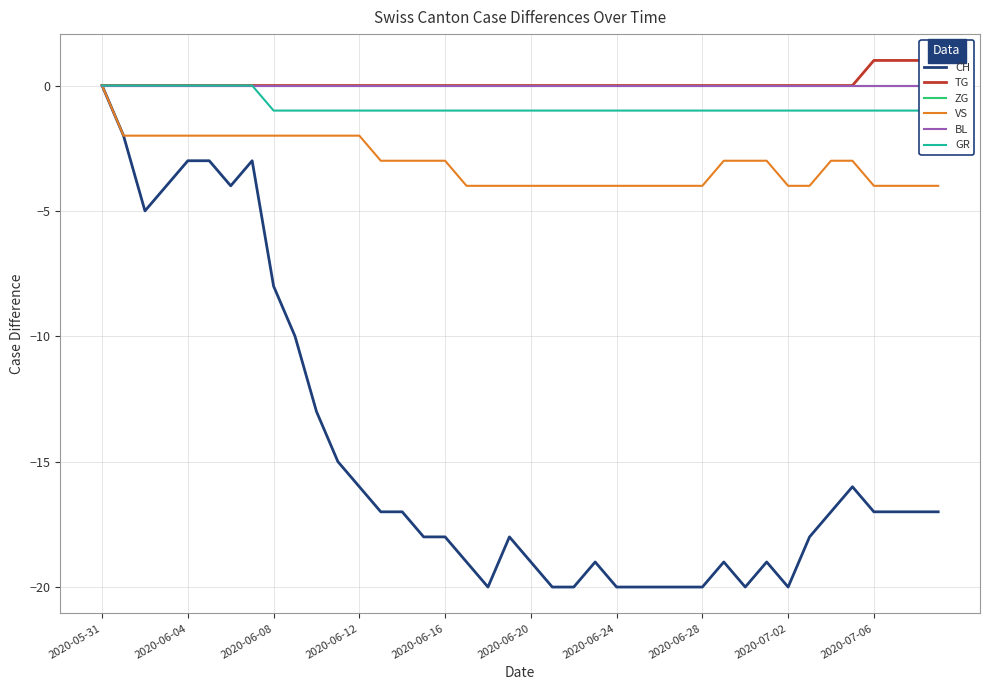

True or false: CH has a value of -8 at 2020-06-08.

True